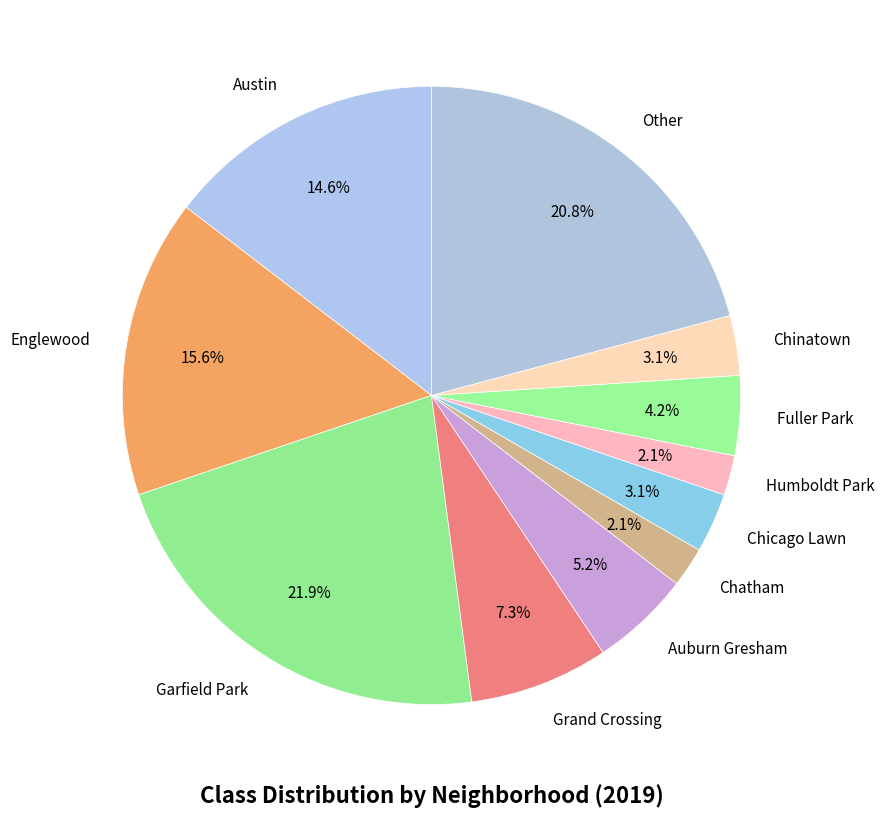

To the nearest percent, what is the combined percentage of Humboldt Park and Austin?

17%